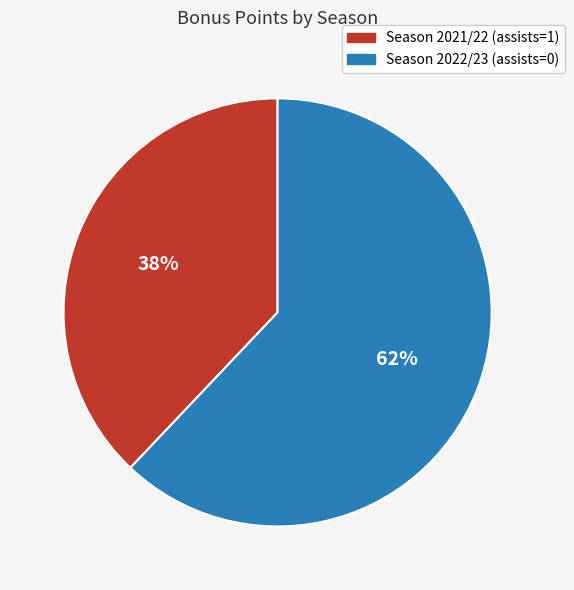

Which slice is the largest?

Season 2022/23 (assists=0)